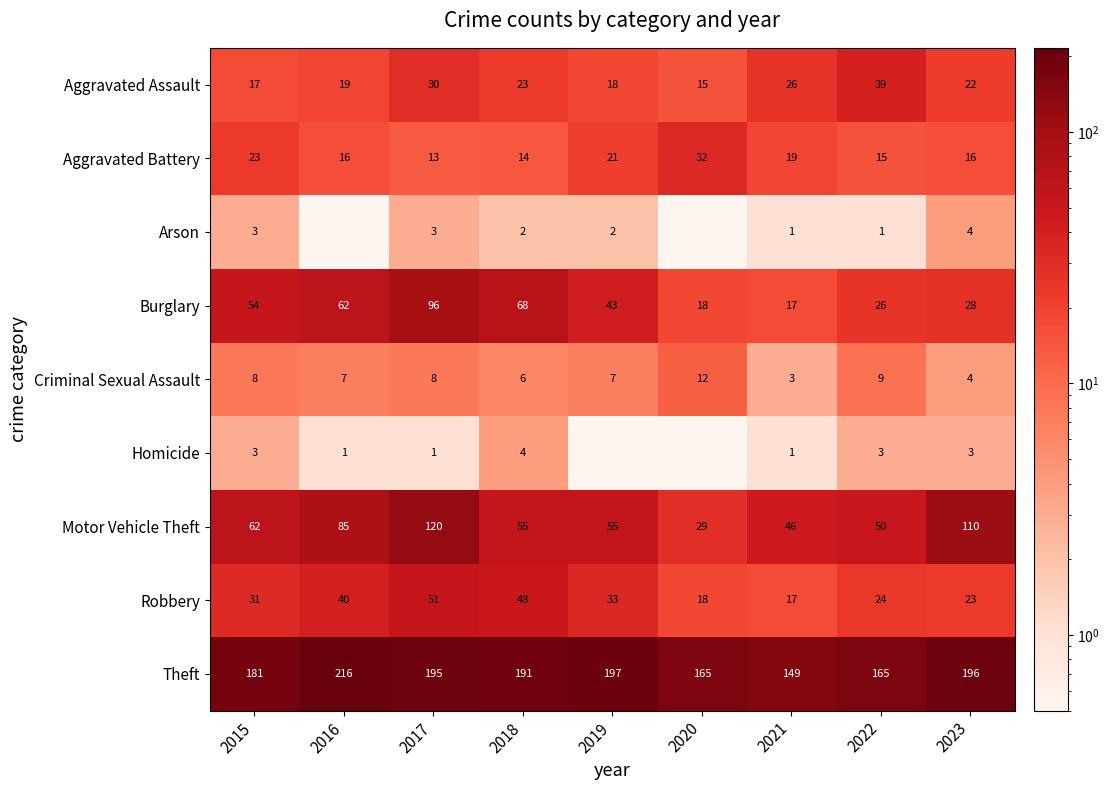

The Robbery series shows 31.0 at 2015. True or false?

True